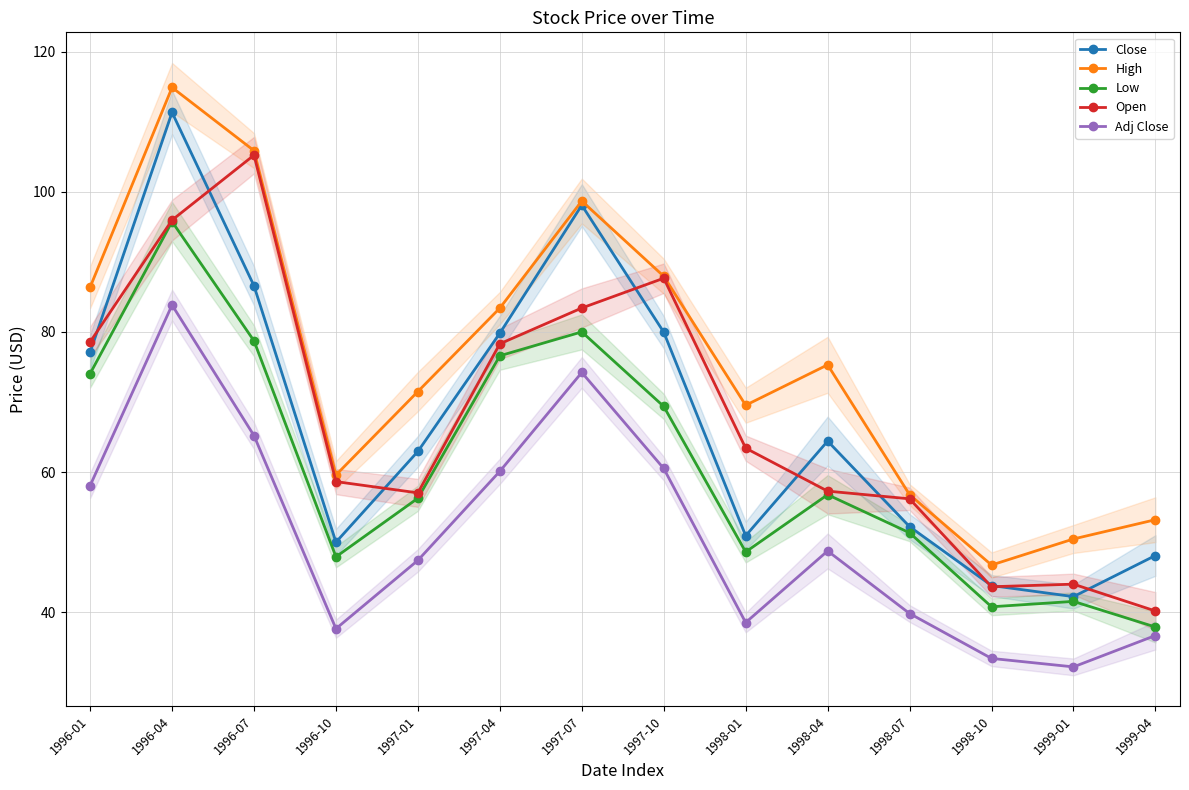

Which series has the largest range (max minus min)?

Close